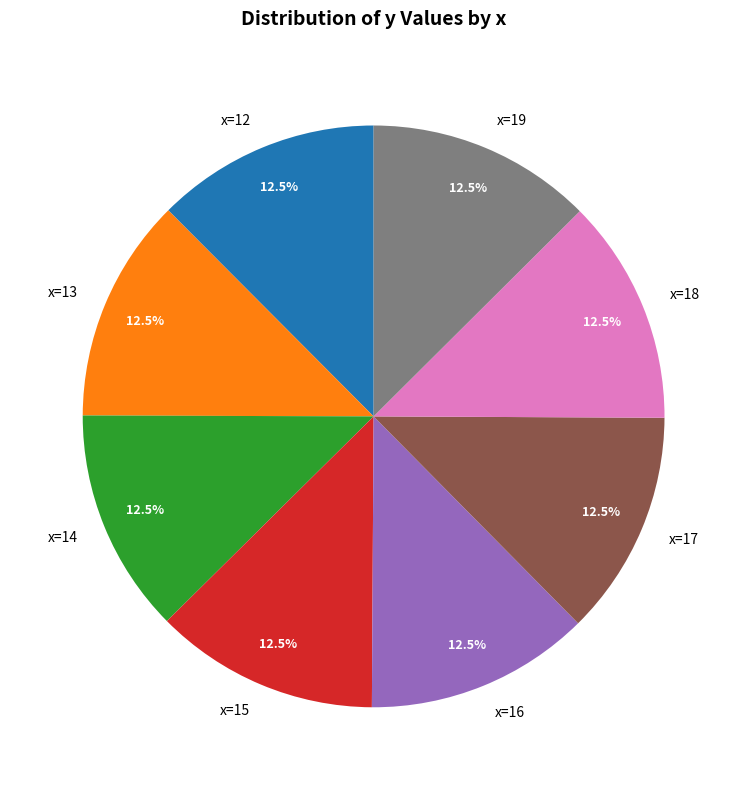

Approximately how many times larger is the value at x=18 compared to x=16?

1.0